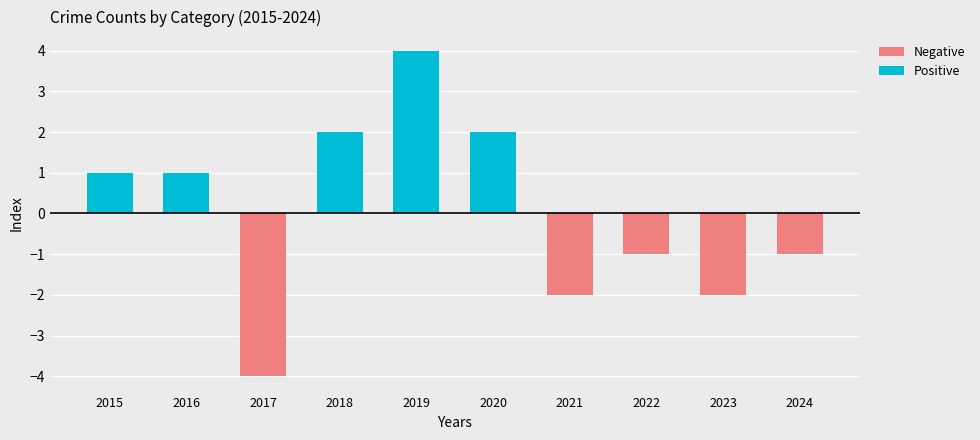

Reading left to right, list all the values displayed in this chart.

Positive: 2015=1	2016=1	2017=0	2018=2	2019=4	2020=2	2021=0	2022=0	2023=0	2024=0
Negative: 2015=0	2016=0	2017=-4	2018=0	2019=0	2020=0	2021=-2	2022=-1	2023=-2	2024=-1